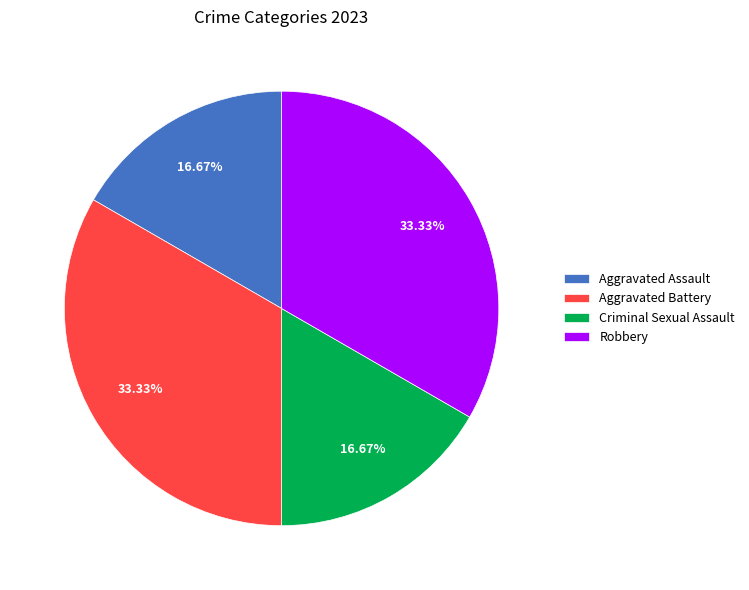

What percentage is the Criminal Sexual Assault slice, to the nearest percent?

17%